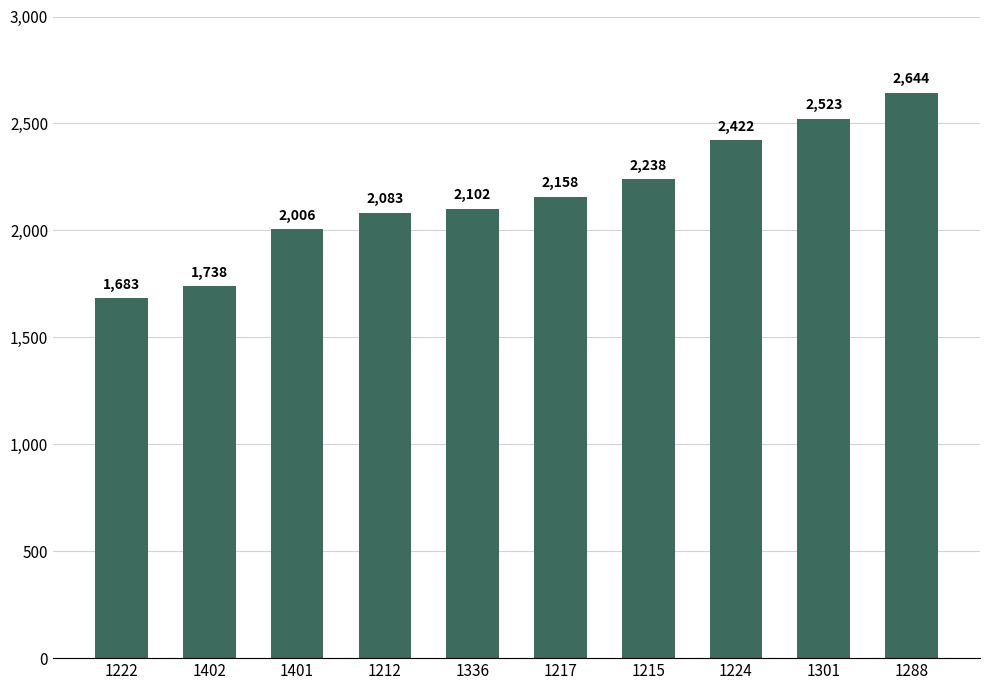

How many series are shown in this chart?

1